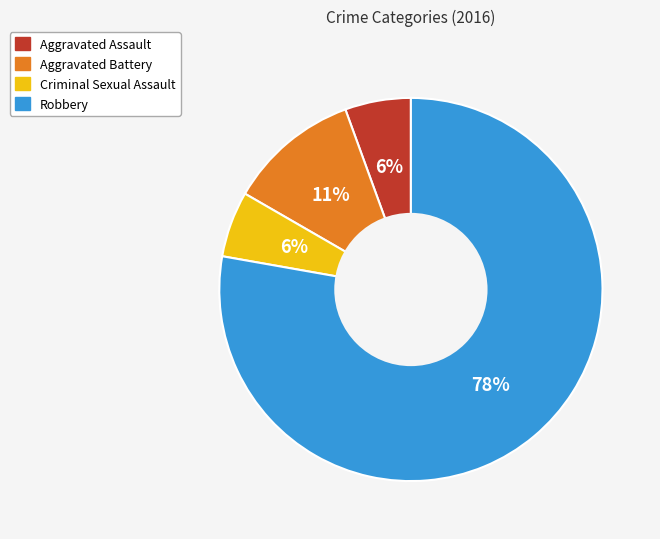

Combined, do Aggravated Assault and Aggravated Battery account for over 50%?

No